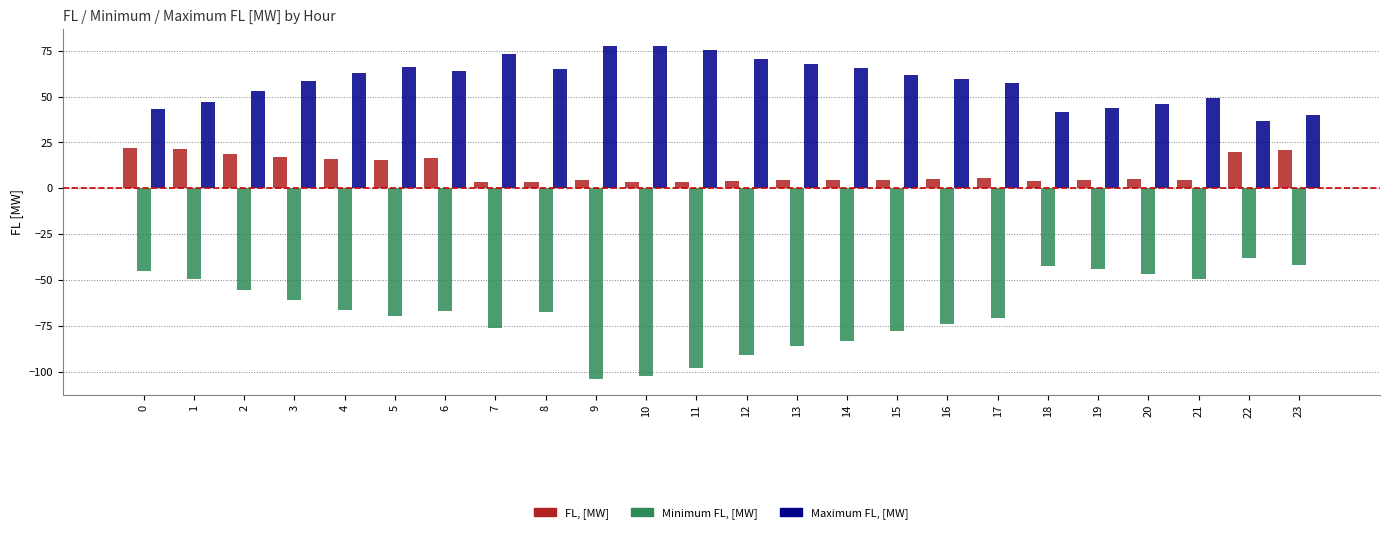

What is the spread (max minus min) of values at 3?

119.2